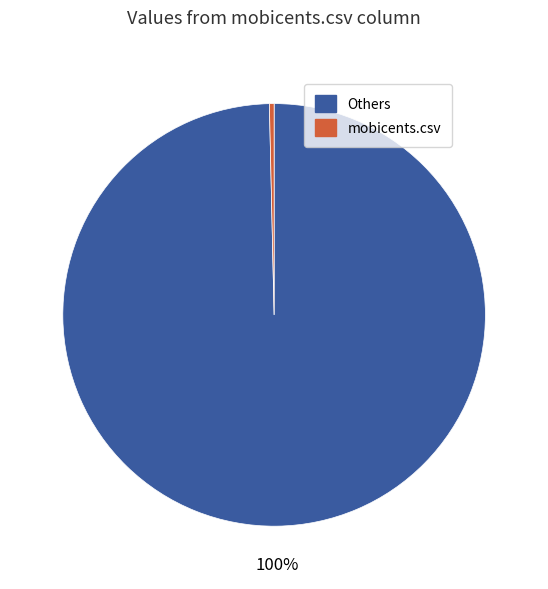

Does any single category account for the majority?

Yes